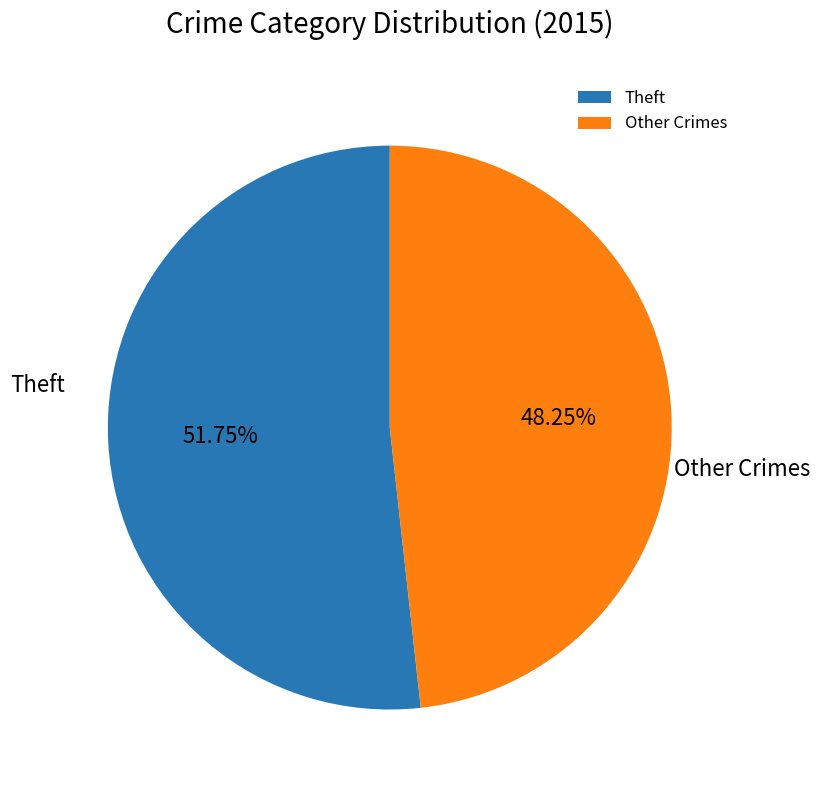

Rank the categories by value from highest to lowest.

Theft, Other Crimes